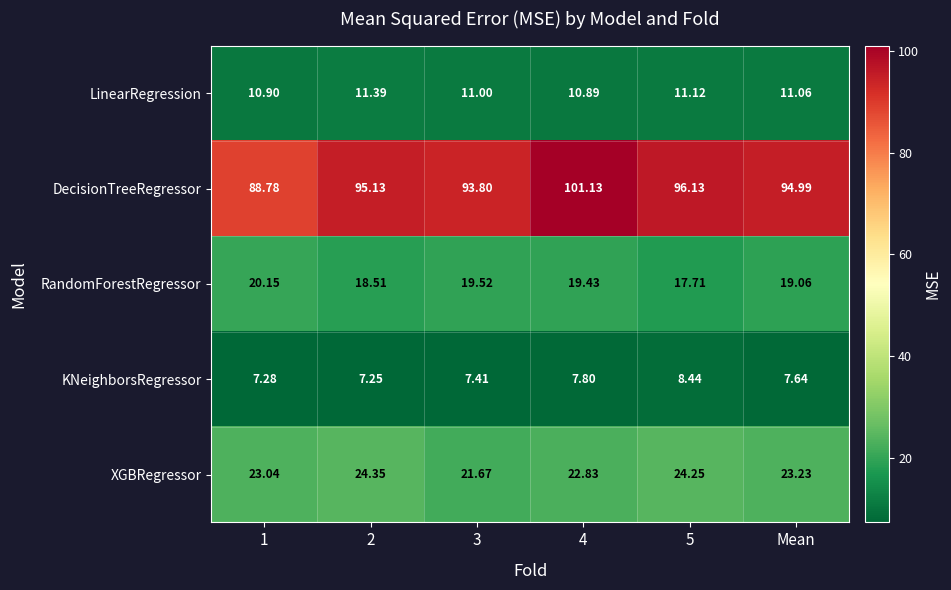

Between 4 and 5, which series saw the biggest shift?

DecisionTreeRegressor